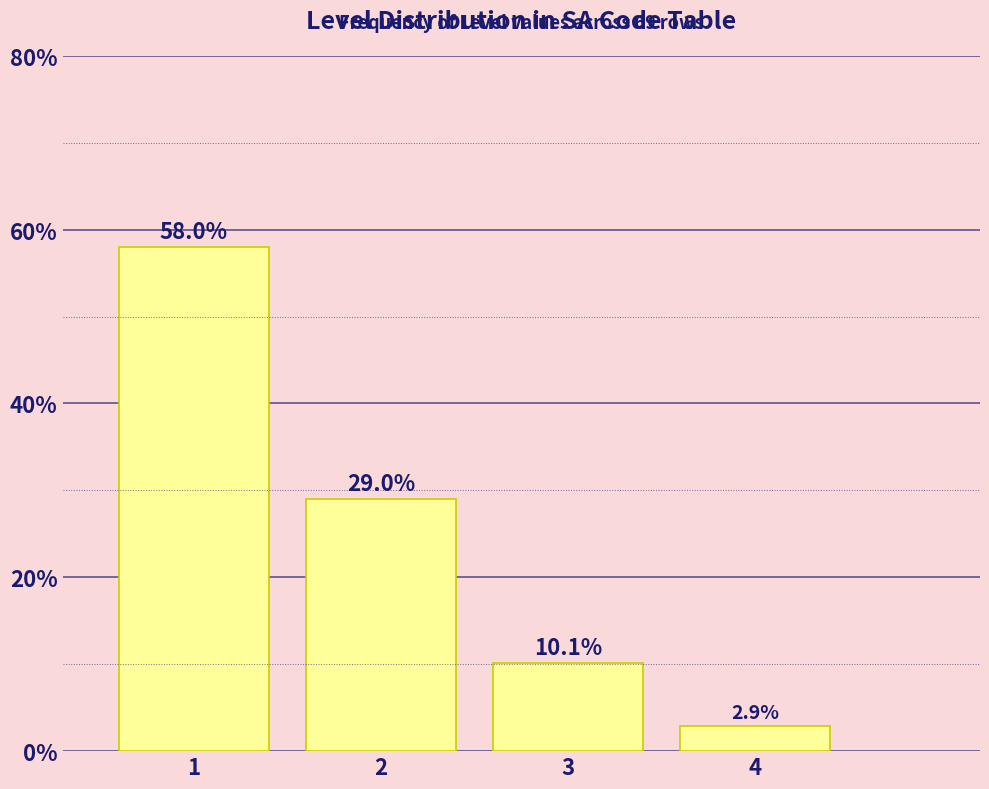

Reading left to right, transcribe all the data shown in this chart.

58.0	29.0	10.1	2.9